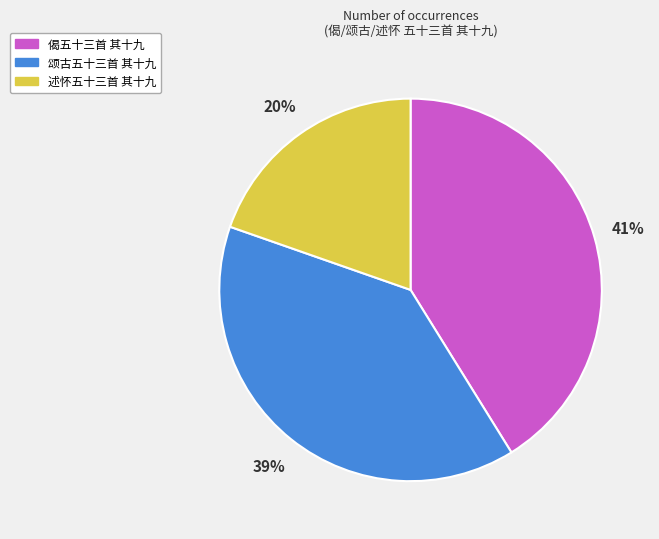

Between 偈五十三首 其十九 and 颂古五十三首 其十九, which is larger?

偈五十三首 其十九